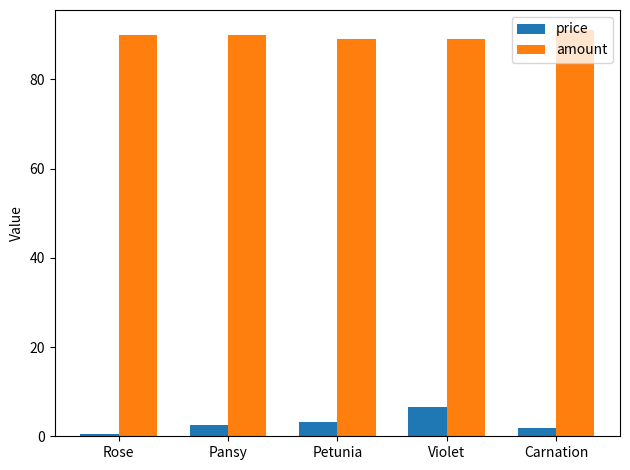

Which series has the widest spread of values?

price